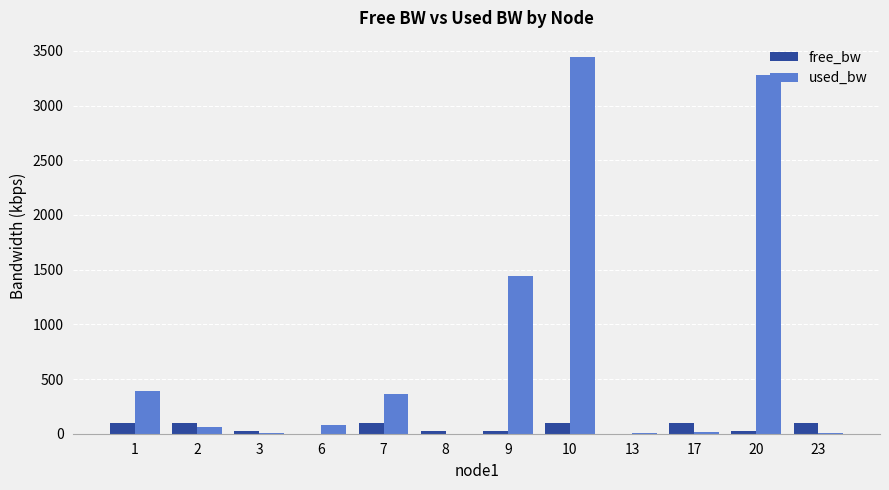

The used_bw series shows 0.2 at 8. True or false?

True